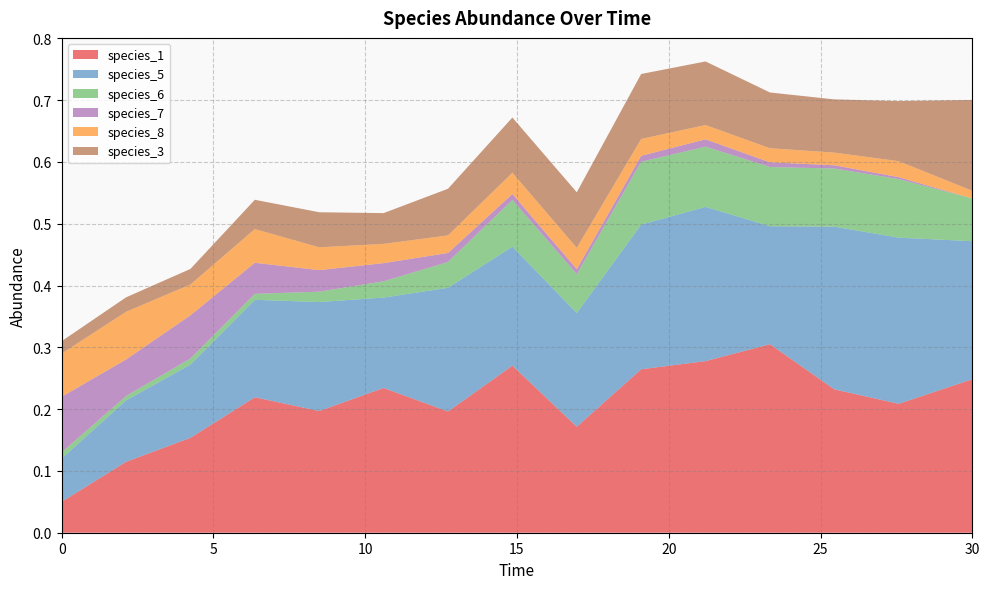

Reading left to right, what are all the values shown in this chart?

species_1: 0.0=0.1	2.121212121212121=0.1	4.242424242424242=0.2	6.363636363636364=0.2	8.484848484848484=0.2	10.606060606060606=0.2	12.727272727272728=0.2	14.84848484848485=0.3	16.96969696969697=0.2	19.09090909090909=0.3	21.21212121212121=0.3	23.333333333333336=0.3	25.454545454545457=0.2	27.575757575757574=0.2	30.0=0.2
species_5: 0.0=0.1	2.121212121212121=0.1	4.242424242424242=0.1	6.363636363636364=0.2	8.484848484848484=0.2	10.606060606060606=0.1	12.727272727272728=0.2	14.84848484848485=0.2	16.96969696969697=0.2	19.09090909090909=0.2	21.21212121212121=0.2	23.333333333333336=0.2	25.454545454545457=0.3	27.575757575757574=0.3	30.0=0.2
species_6: 0.0=0.0	2.121212121212121=0.0	4.242424242424242=0.0	6.363636363636364=0.0	8.484848484848484=0.0	10.606060606060606=0.0	12.727272727272728=0.0	14.84848484848485=0.1	16.96969696969697=0.1	19.09090909090909=0.1	21.21212121212121=0.1	23.333333333333336=0.1	25.454545454545457=0.1	27.575757575757574=0.1	30.0=0.1
species_7: 0.0=0.1	2.121212121212121=0.1	4.242424242424242=0.1	6.363636363636364=0.1	8.484848484848484=0.0	10.606060606060606=0.0	12.727272727272728=0.0	14.84848484848485=0.0	16.96969696969697=0.0	19.09090909090909=0.0	21.21212121212121=0.0	23.333333333333336=0.0	25.454545454545457=0.0	27.575757575757574=0.0	30.0=0.0
species_8: 0.0=0.1	2.121212121212121=0.1	4.242424242424242=0.0	6.363636363636364=0.1	8.484848484848484=0.0	10.606060606060606=0.0	12.727272727272728=0.0	14.84848484848485=0.0	16.96969696969697=0.0	19.09090909090909=0.0	21.21212121212121=0.0	23.333333333333336=0.0	25.454545454545457=0.0	27.575757575757574=0.0	30.0=0.0
species_3: 0.0=0.0	2.121212121212121=0.0	4.242424242424242=0.0	6.363636363636364=0.0	8.484848484848484=0.1	10.606060606060606=0.0	12.727272727272728=0.1	14.84848484848485=0.1	16.96969696969697=0.1	19.09090909090909=0.1	21.21212121212121=0.1	23.333333333333336=0.1	25.454545454545457=0.1	27.575757575757574=0.1	30.0=0.1